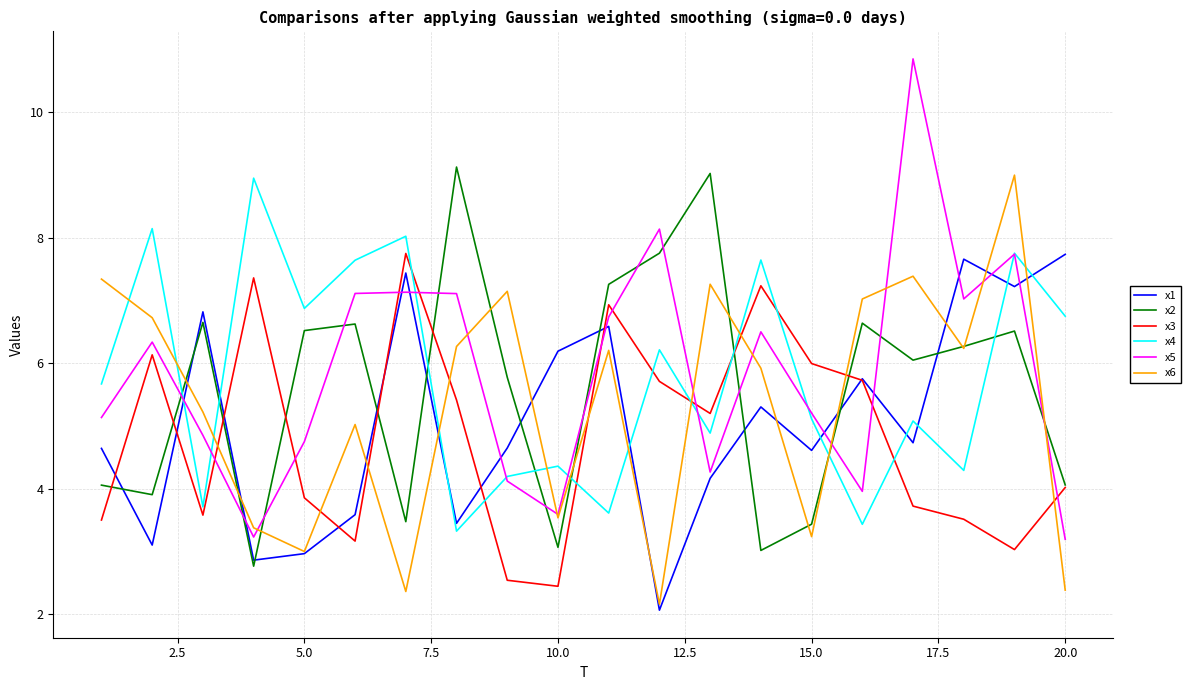

What is the minimum value shown in the chart?

2.1